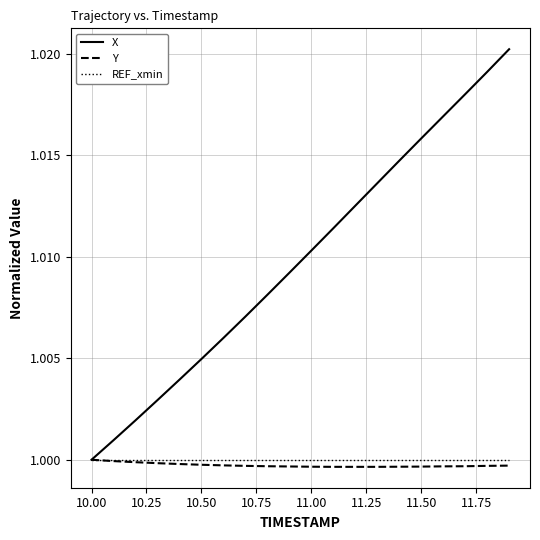

Which series has the largest total across all categories?

X